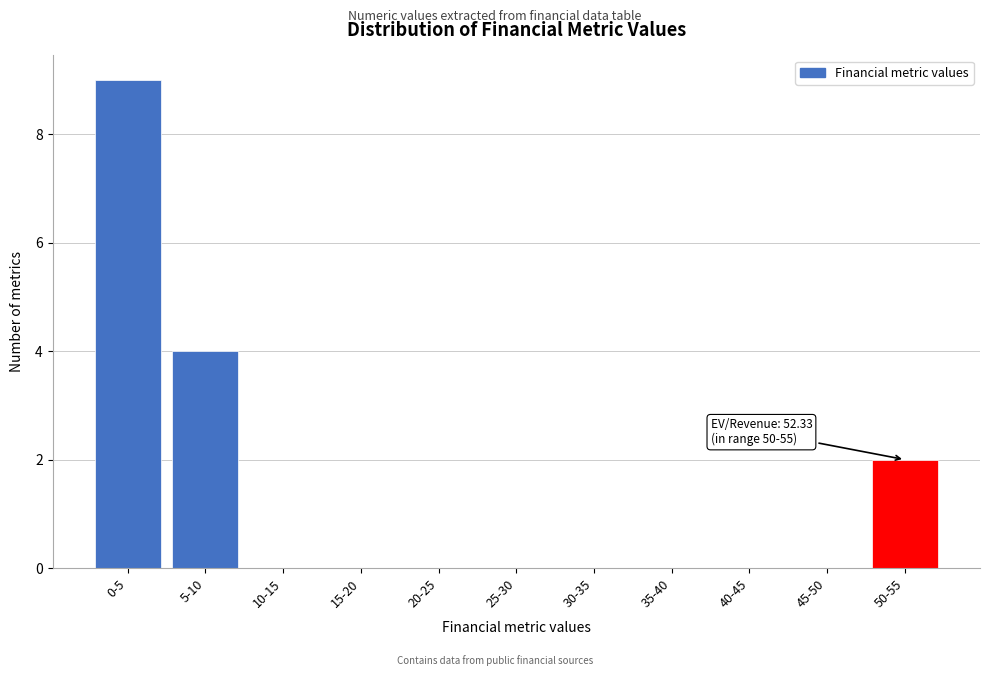

Reading right to left, transcribe all the data shown in this chart.

50-55=2	45-50=0	40-45=0	35-40=0	30-35=0	25-30=0	20-25=0	15-20=0	10-15=0	5-10=4	0-5=9